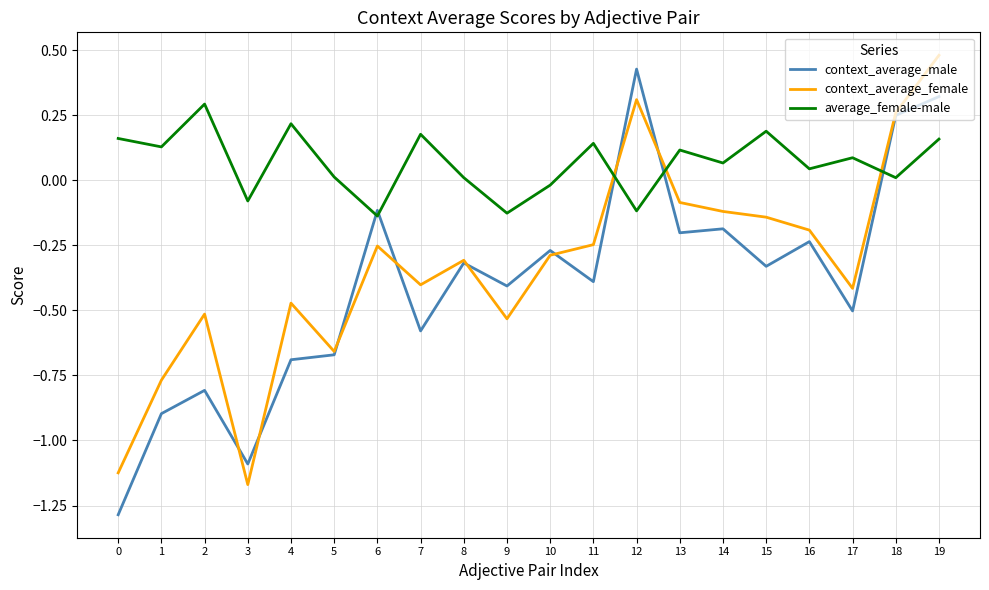

What is the maximum value shown in the chart?

0.5